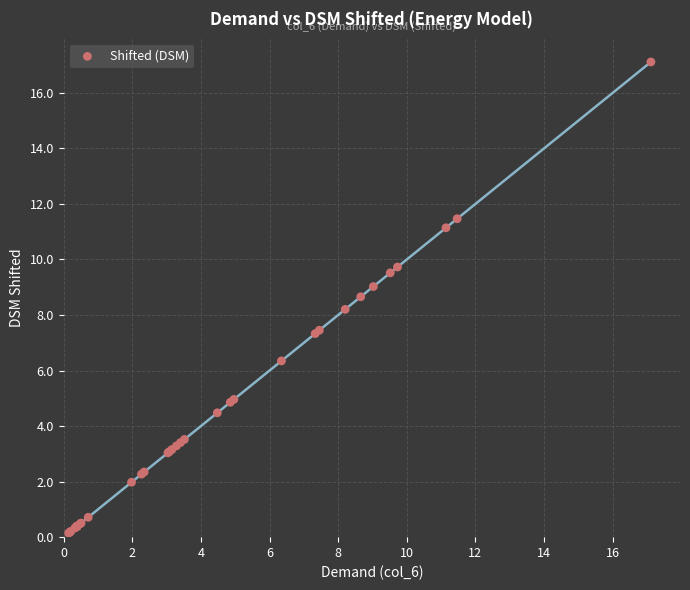

What Y value in the scatter plot is closest to 8?

8.2